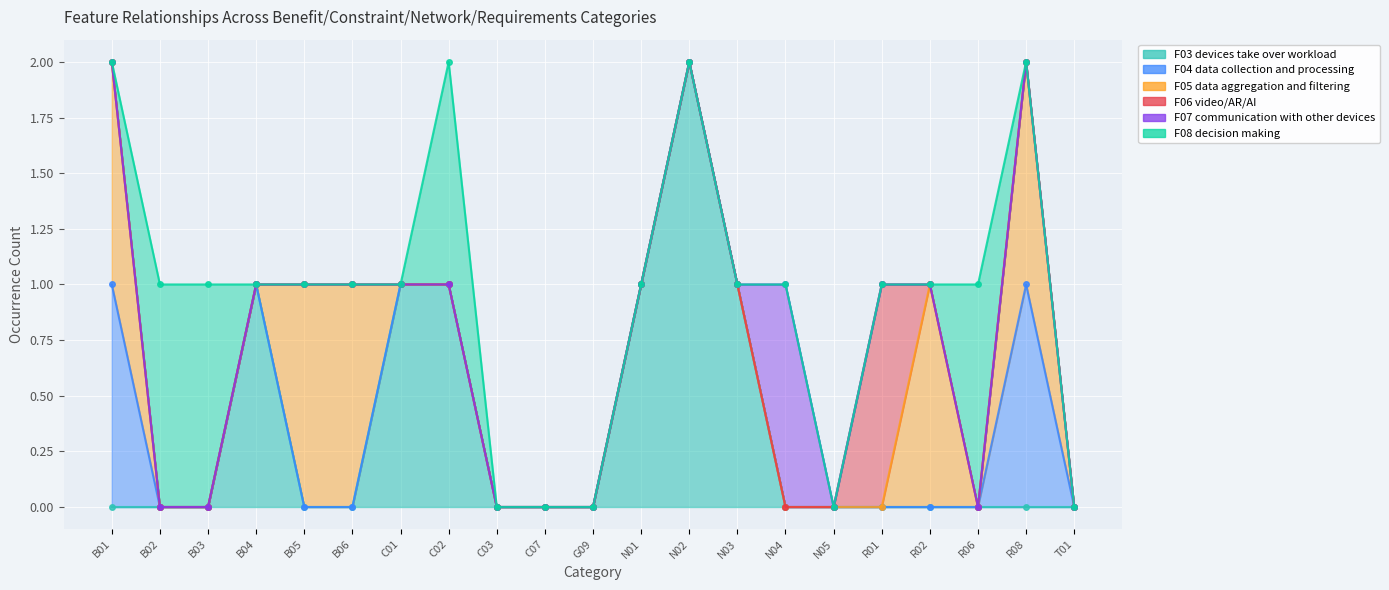

True or false: F07 communication with other devices and F05 data aggregation and filtering intersect in this chart.

False